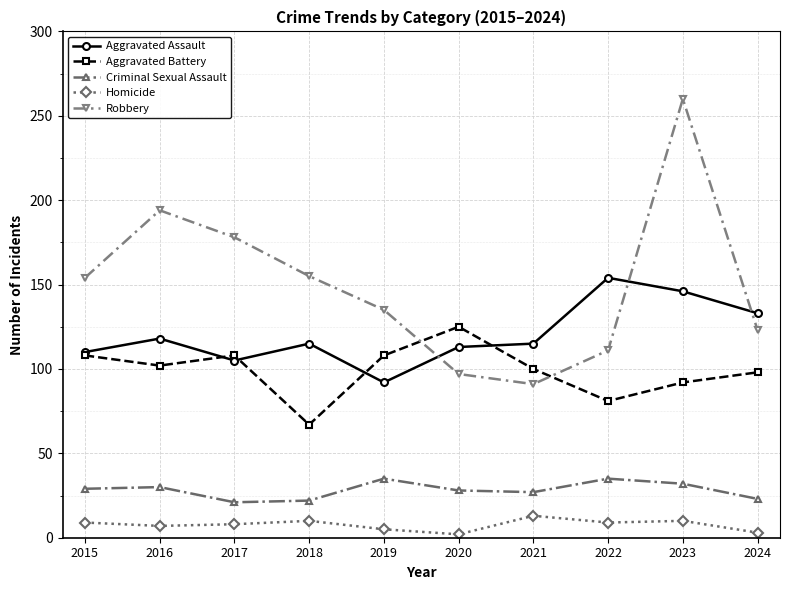

Rank the series by their maximum value, from highest to lowest.

Robbery, Aggravated Assault, Aggravated Battery, Criminal Sexual Assault, Homicide